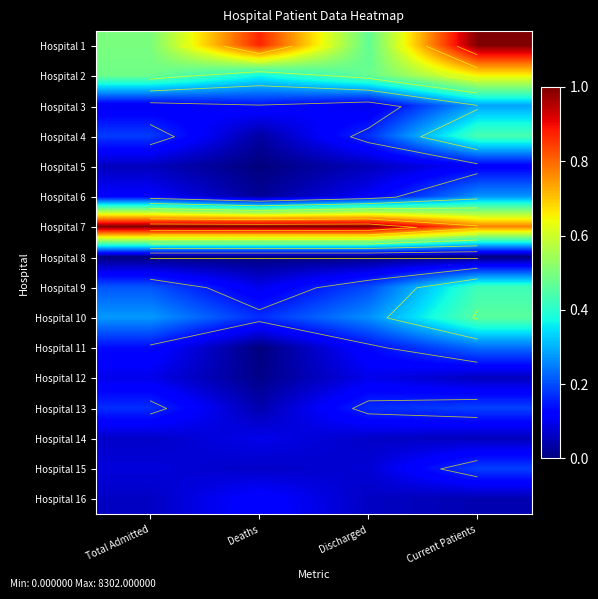

Rank the series by their maximum value, from lowest to highest.

Hospital 8, Hospital 14, Hospital 12, Hospital 5, Hospital 16, Hospital 15, Hospital 13, Hospital 11, Hospital 6, Hospital 3, Hospital 9, Hospital 4, Hospital 10, Hospital 2, Hospital 1, Hospital 7